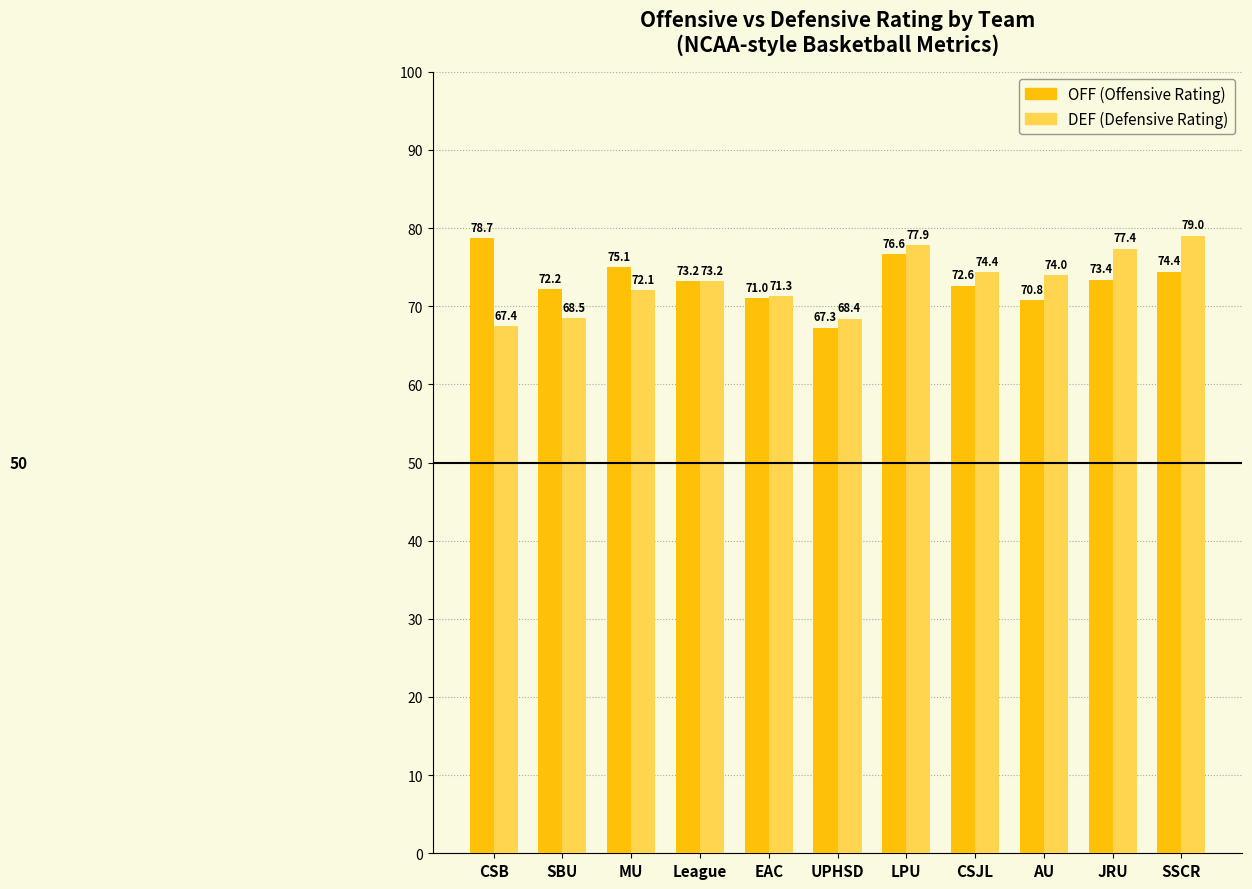

What is the minimum value shown in the chart?

67.3